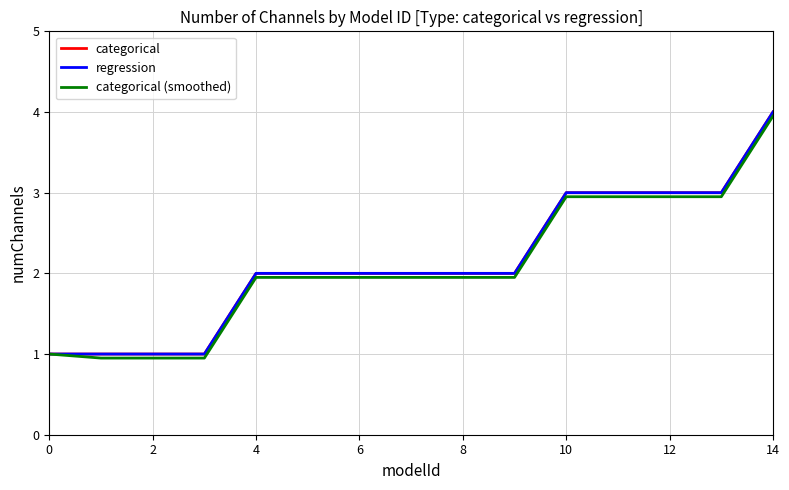

What is the greatest value displayed?

4.0